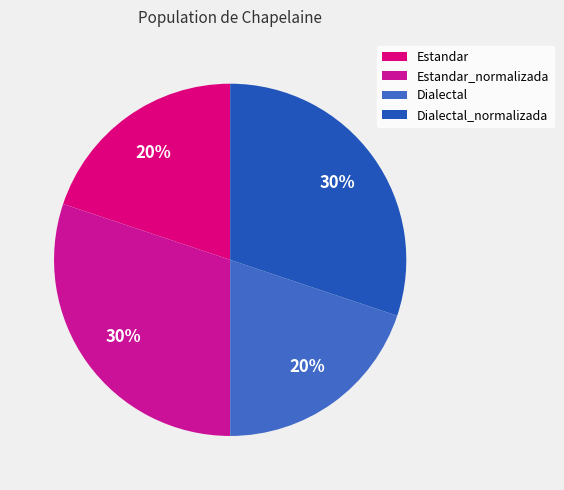

What is the total percentage of Dialectal_normalizada and Estandar?

50.0%